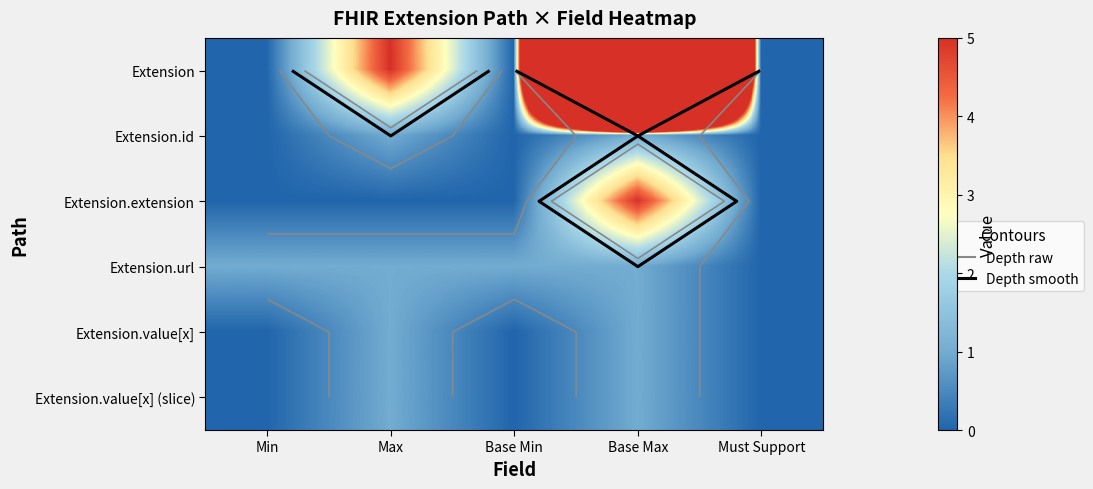

Is the value of Extension.id at Base Min greater than the value of Extension.value[x] at Min?

No